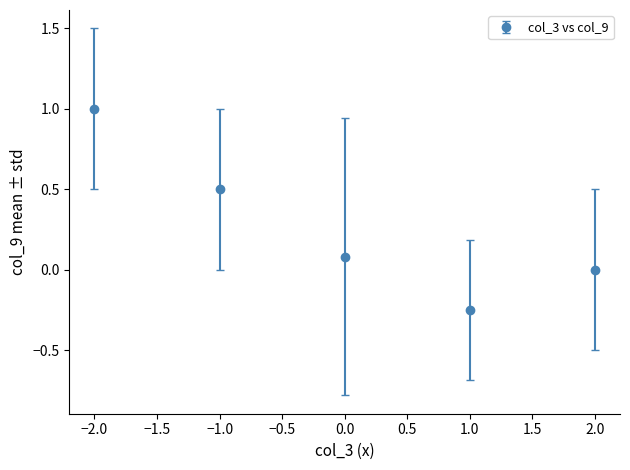

Which category has the lowest value across all series?

1.0